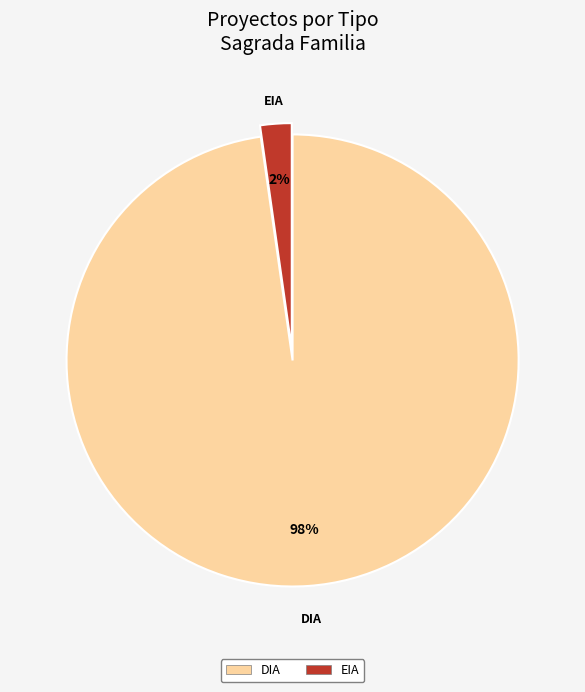

To the nearest percent, what portion does EIA represent?

2%